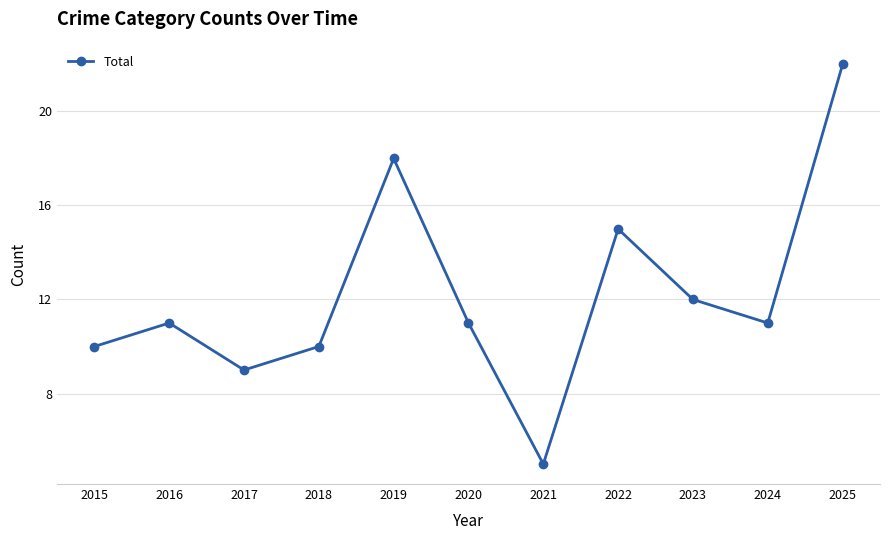

What is the approximate value at 2018?

10